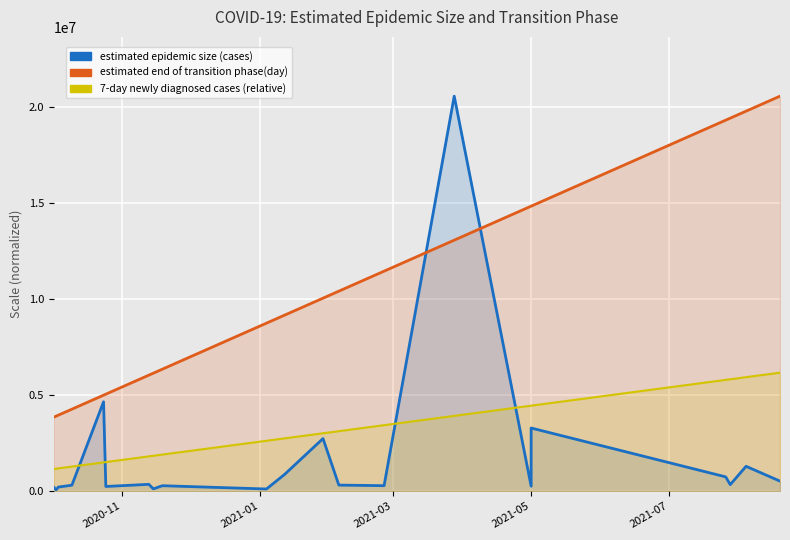

Which label corresponds to the smallest value in the chart?

2021-01